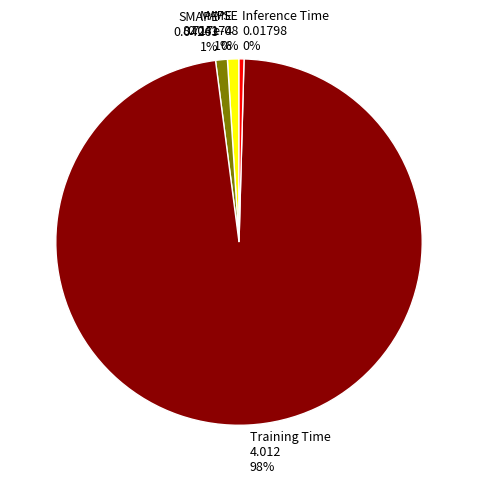

True or false: MAPE accounts for 1% of the total.

True